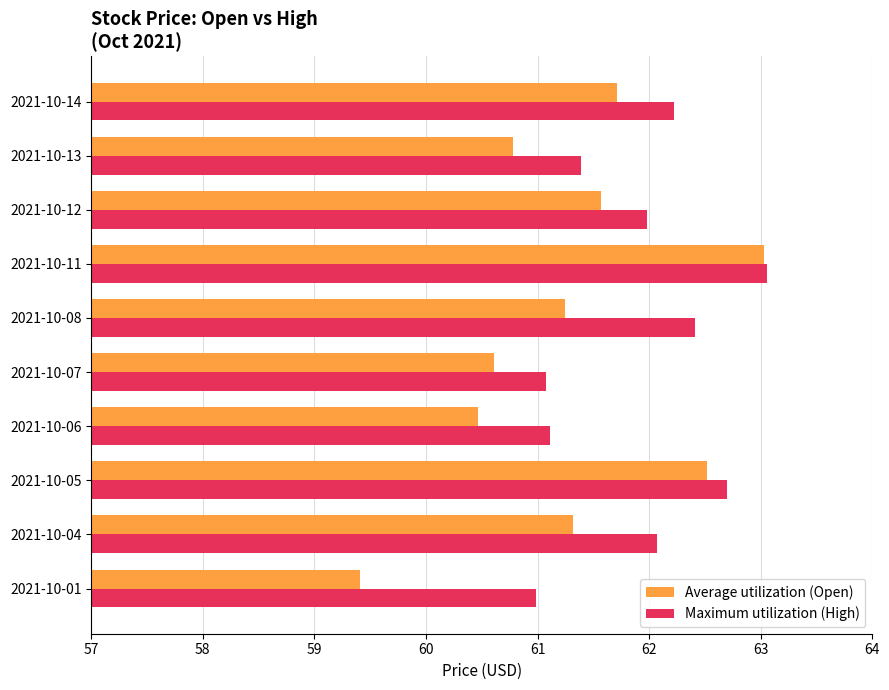

Between 2021-10-01 and 2021-10-07, which series saw the biggest shift?

Average utilization (Open)